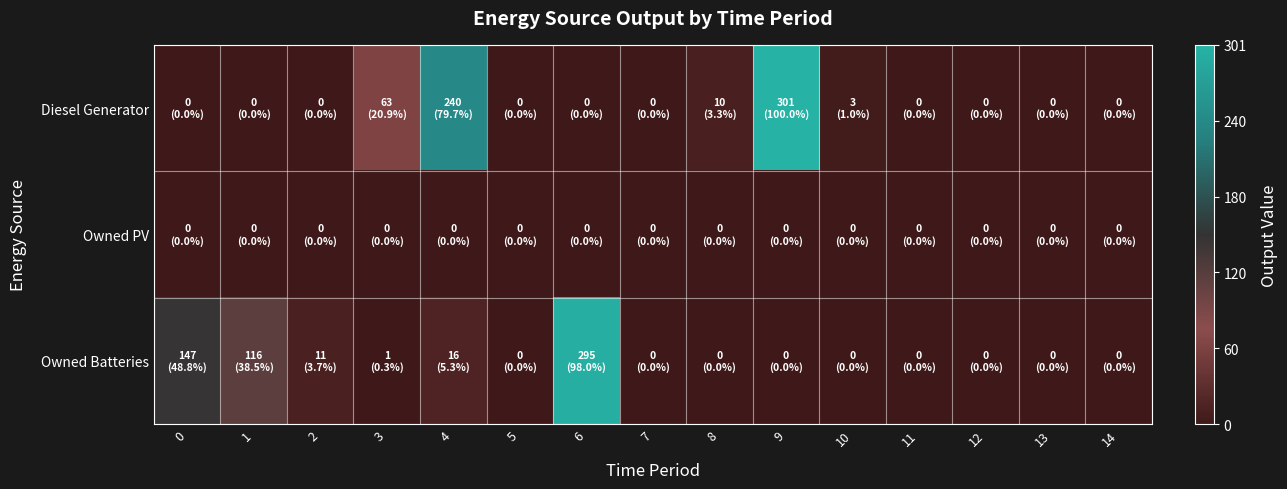

Reading right to left, transcribe all the data shown in this chart.

Diesel Generator: 14=0	13=0	12=0	11=0	10=3	9=301	8=10	7=0	6=0	5=0	4=240	3=63	2=0	1=0	0=0
Owned PV: 14=0	13=0	12=0	11=0	10=0	9=0	8=0	7=0	6=0	5=0	4=0	3=0	2=0	1=0	0=0
Owned Batteries: 14=0	13=0	12=0	11=0	10=0	9=0	8=0	7=0	6=295	5=0	4=16	3=1	2=11	1=116	0=147